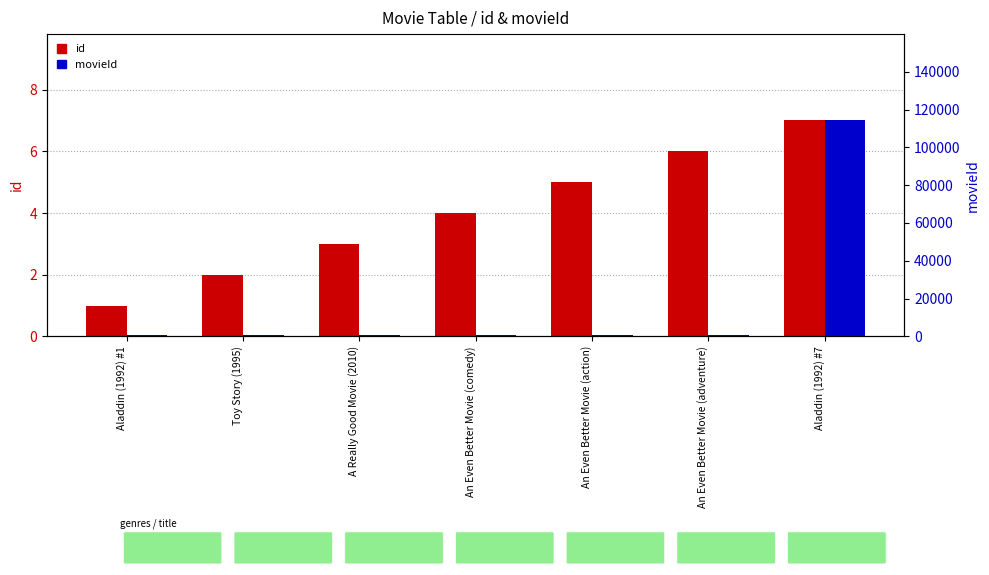

How many groups of bars are there?

7